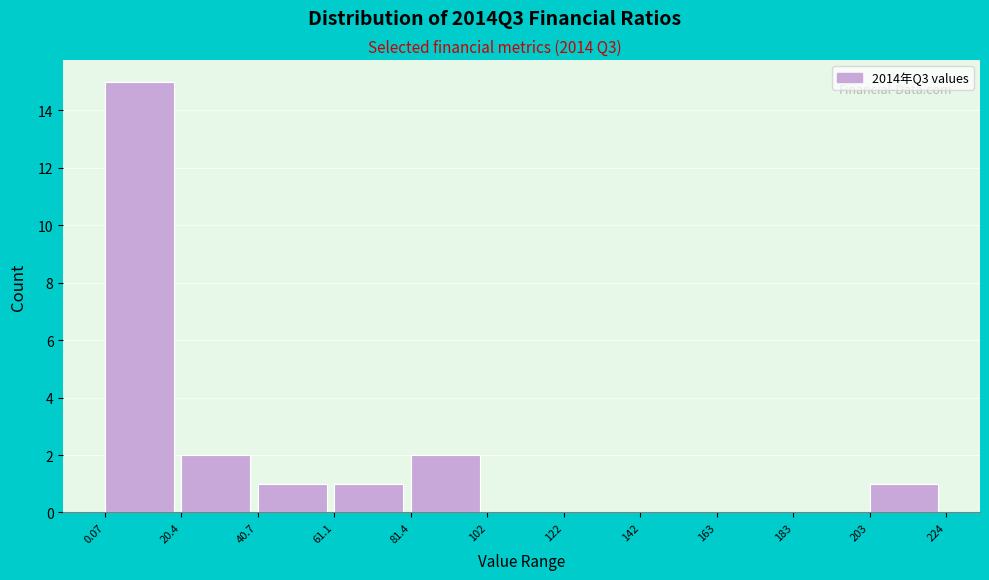

Reading left to right, list every bar in this chart as the range it spans on the x-axis followed by its height. The values are not printed on the chart, so give them approximately, as read against the axis.

0.07 to 20.4: 15
20.4 to 40.7: 2
40.7 to 61.1: 1
61.1 to 81.4: 1
81.4 to 102: 2
102 to 122: 0
122 to 142: 0
142 to 163: 0
163 to 183: 0
183 to 203: 0
203 to 224: 1